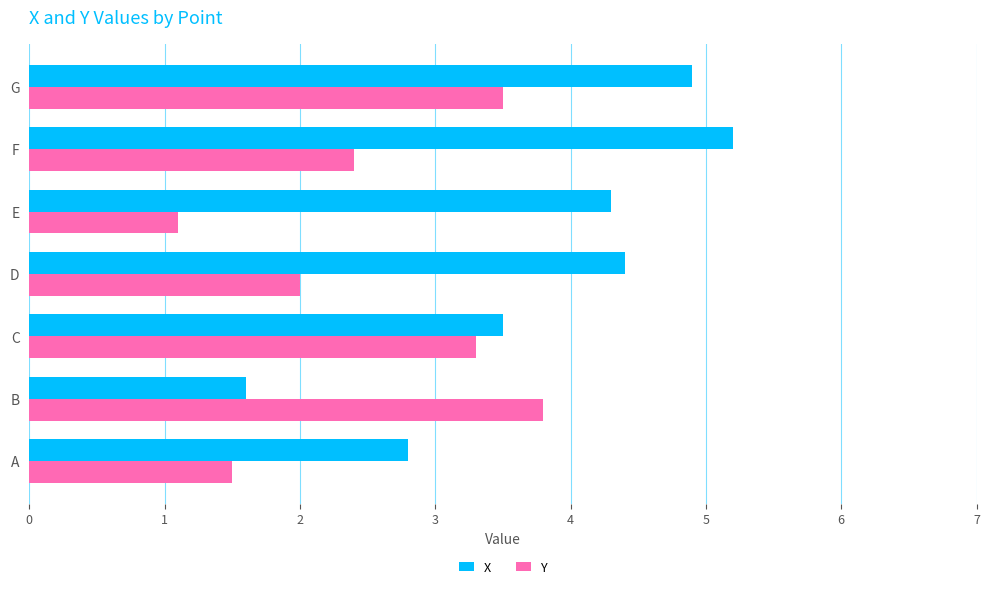

What is the average value of the X series?

3.8